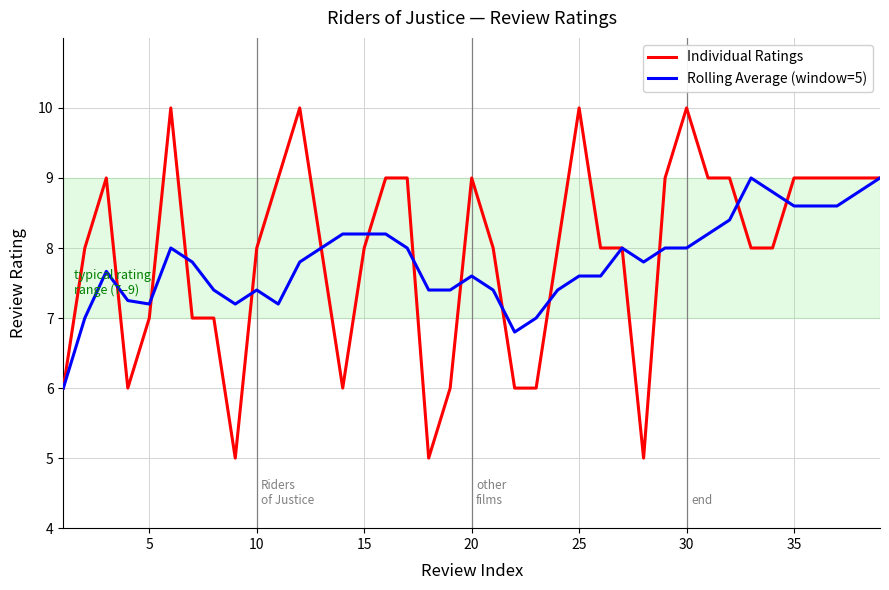

Which series has the widest spread of values?

Individual Ratings